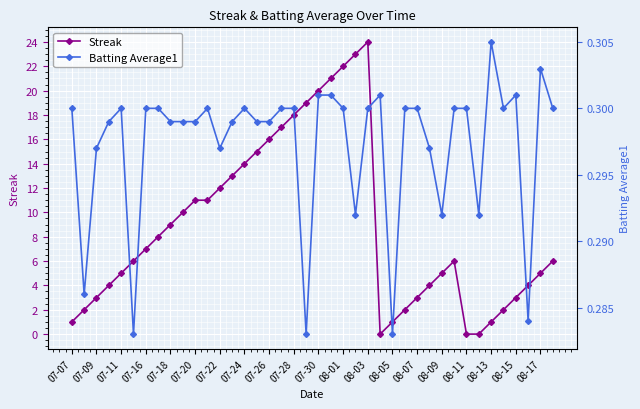

True or false: Streak has more than 1 points higher than both neighbors.

True